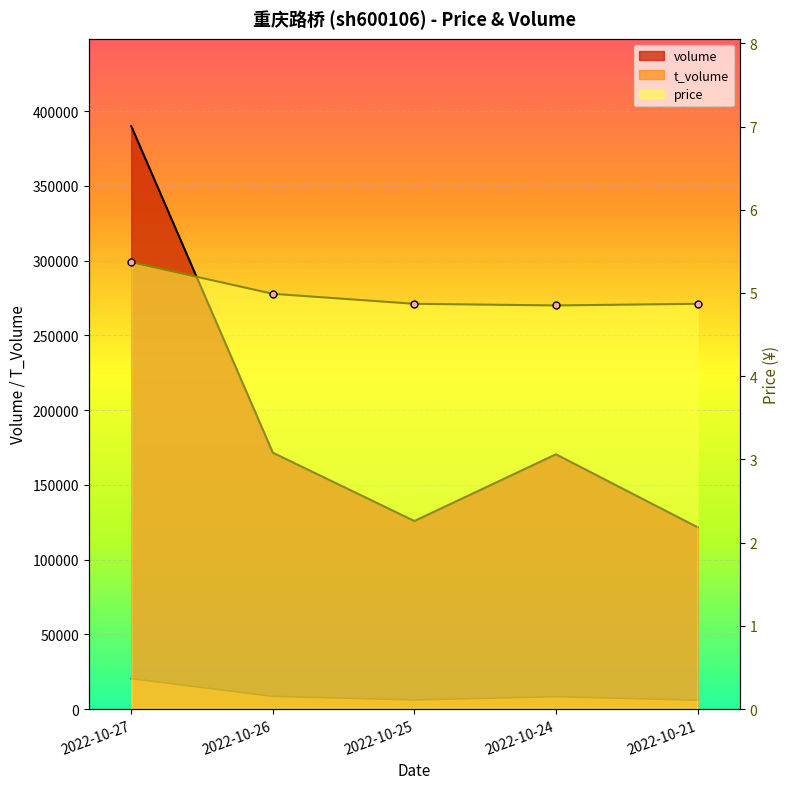

True or false: price and t_volume intersect in this chart.

False